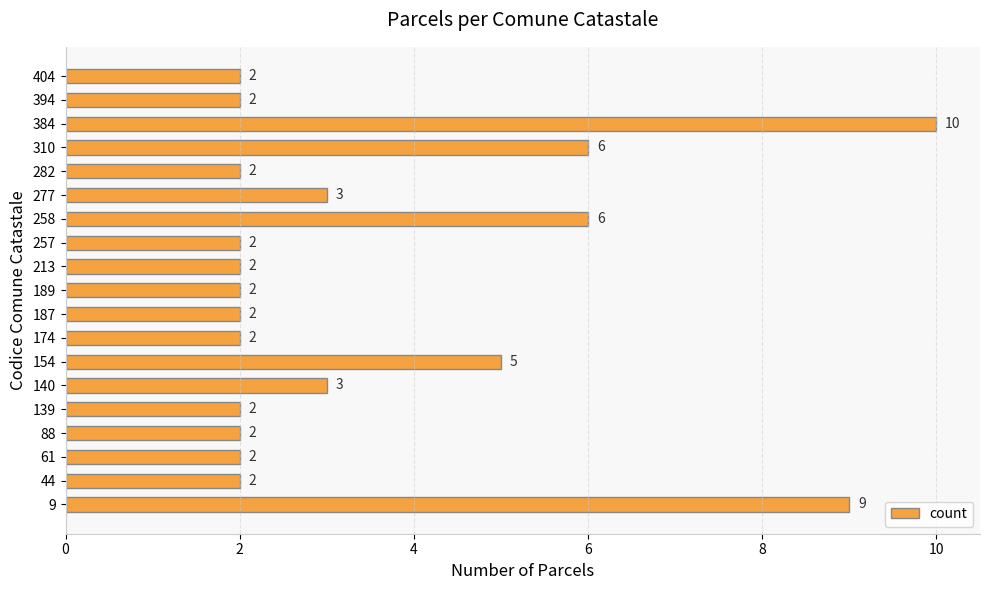

Reading top to bottom, what are all the values shown in this chart?

404=2	394=2	384=10	310=6	282=2	277=3	258=6	257=2	213=2	189=2	187=2	174=2	154=5	140=3	139=2	88=2	61=2	44=2	9=9